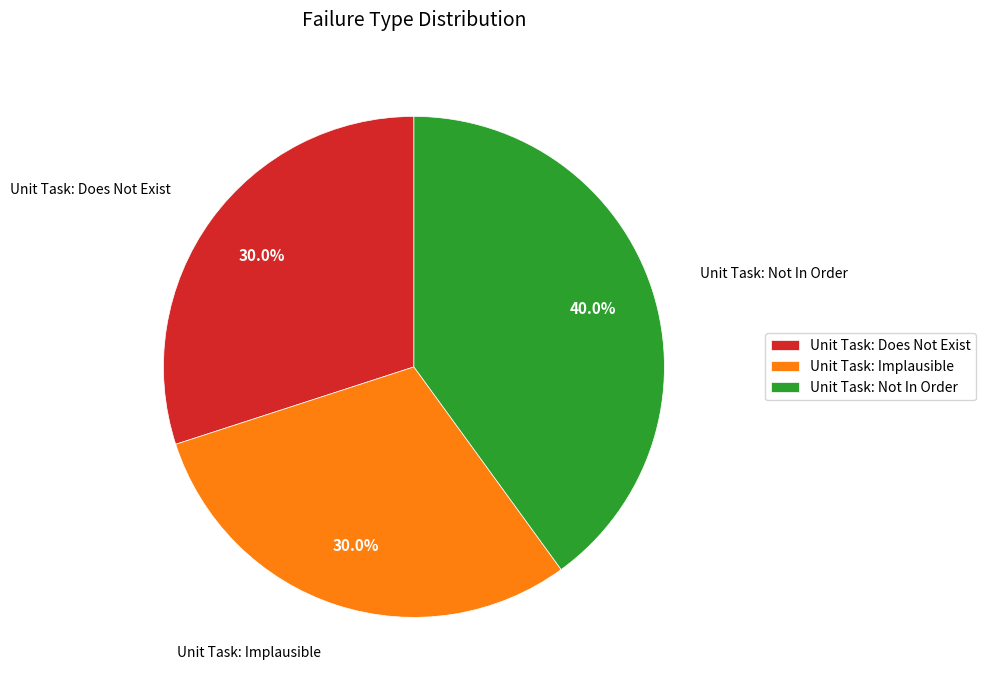

What is the largest slice in the pie chart?

Unit Task: Not In Order